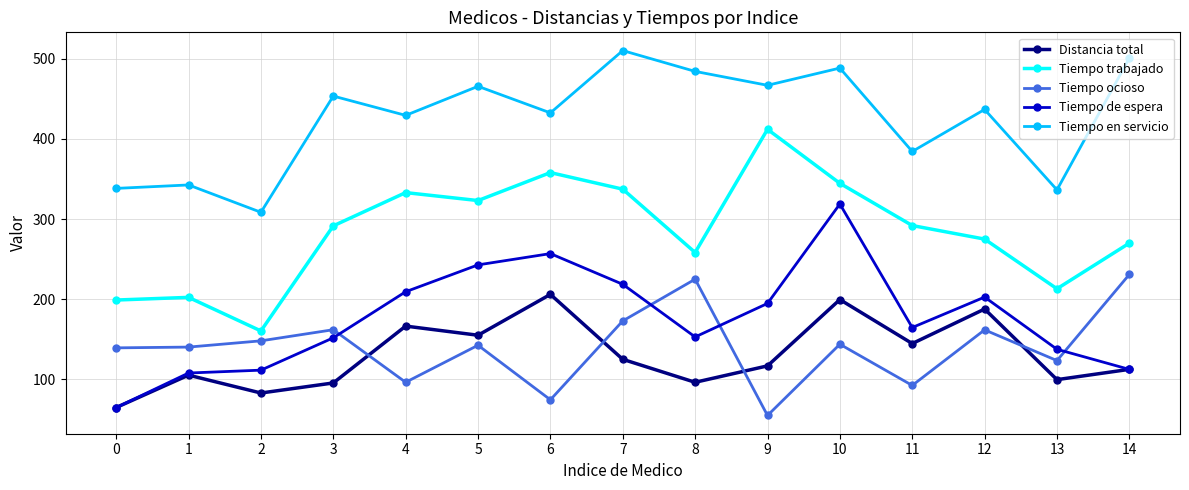

What is the sum of the Tiempo en servicio values at 13 and 4?

765.9